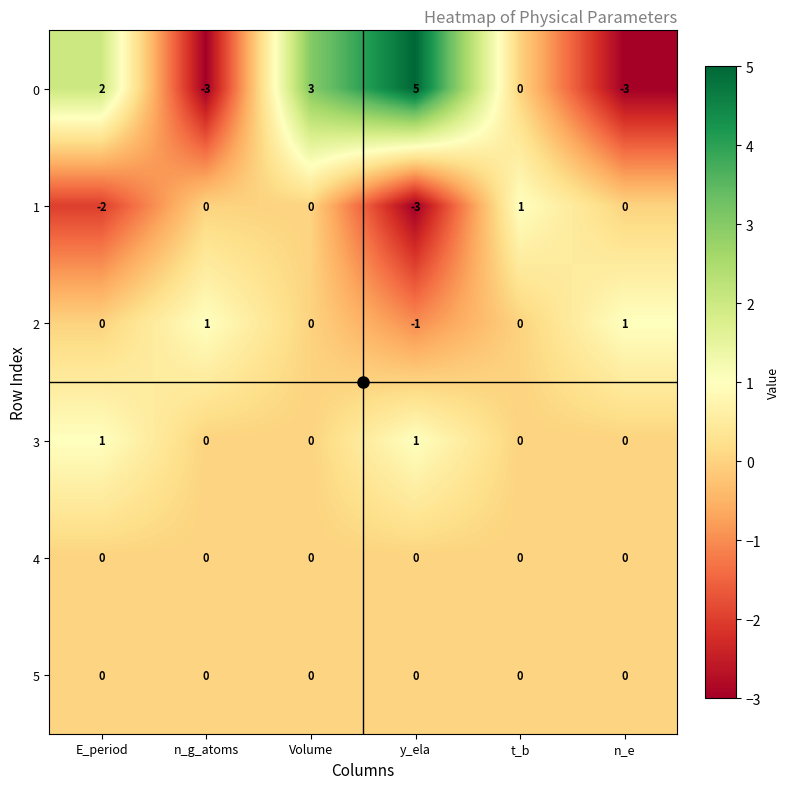

Which label corresponds to the largest value in the chart?

y_ela